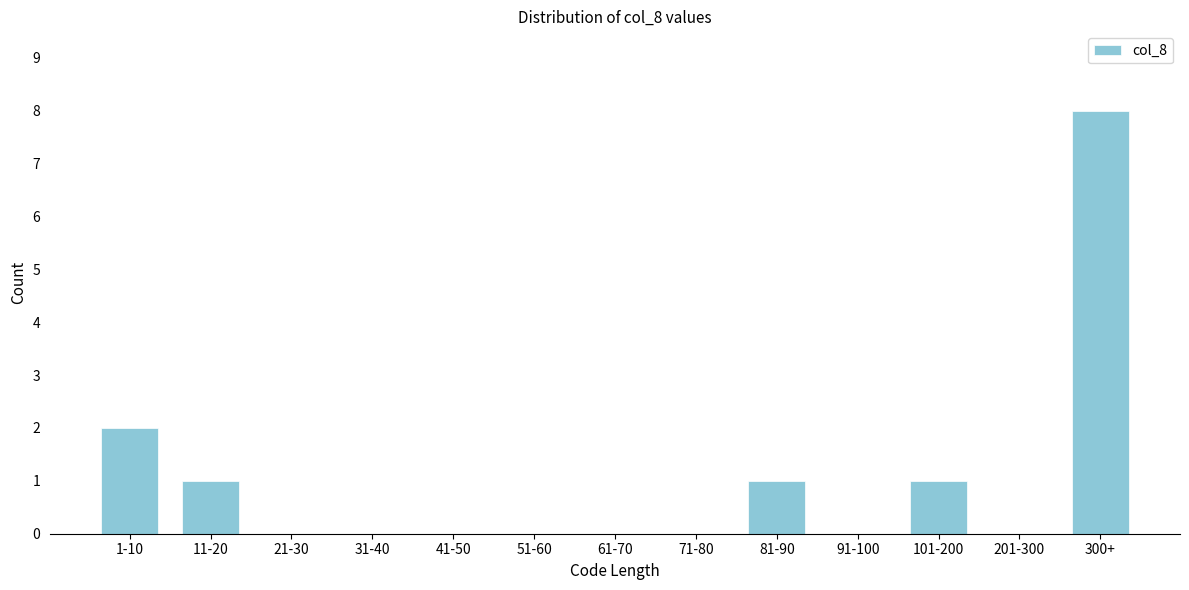

Reading right to left, extract all data points from this chart.

300+=8	201-300=0	101-200=1	91-100=0	81-90=1	71-80=0	61-70=0	51-60=0	41-50=0	31-40=0	21-30=0	11-20=1	1-10=2